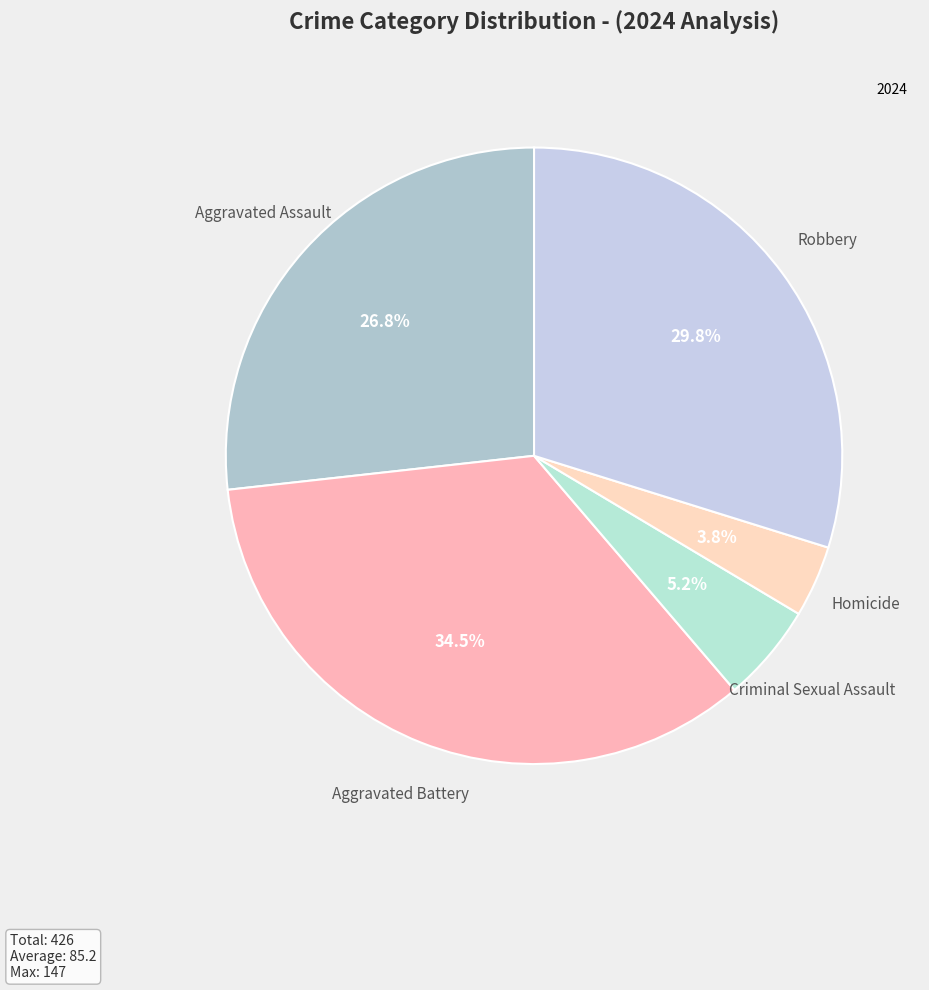

How many slices are in this pie chart?

5